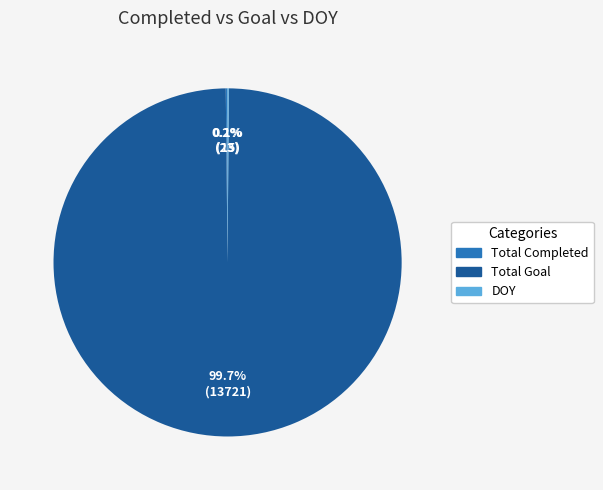

How much of the chart is everything except Total Goal?

0.3%